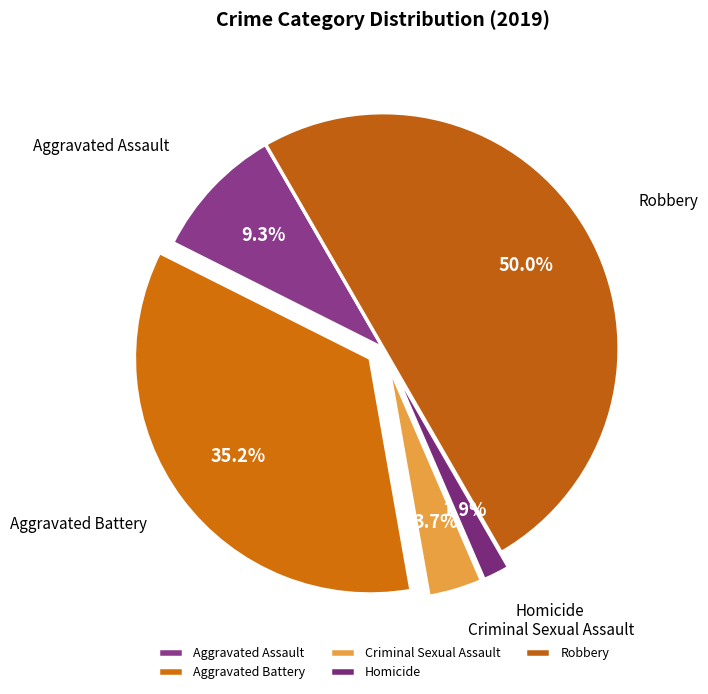

What percentage is the Aggravated Battery slice, to the nearest percent?

35%